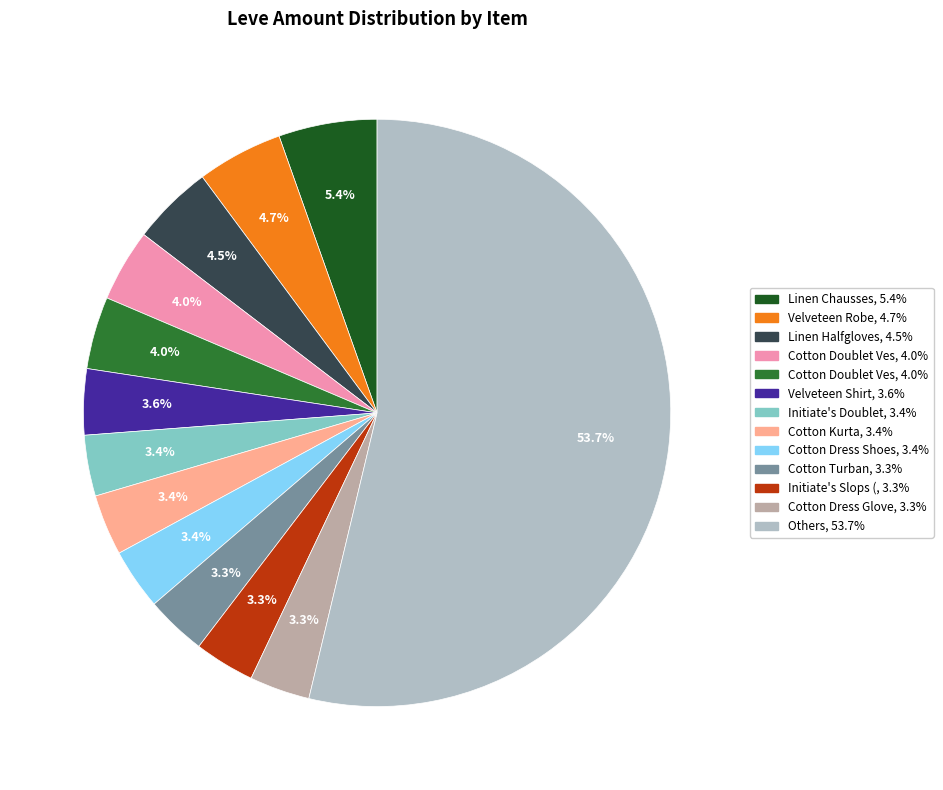

Does any single category account for the majority?

Yes